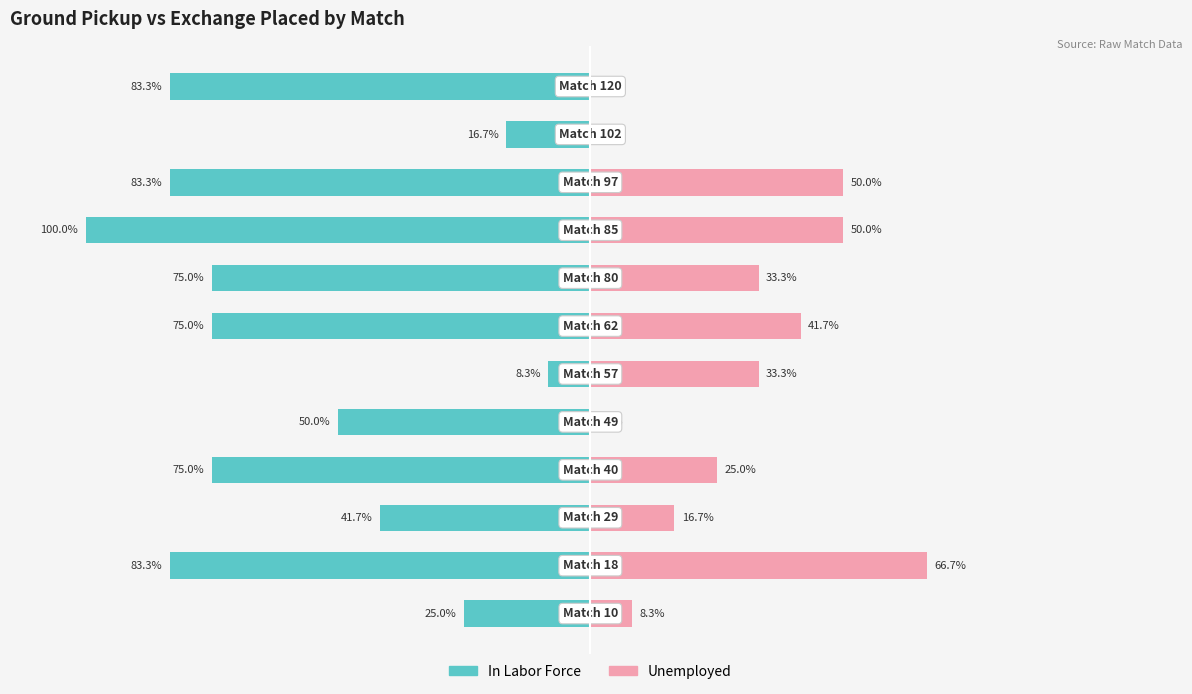

What is the value of the Unemployed bar at the 1st from the left?

8.3